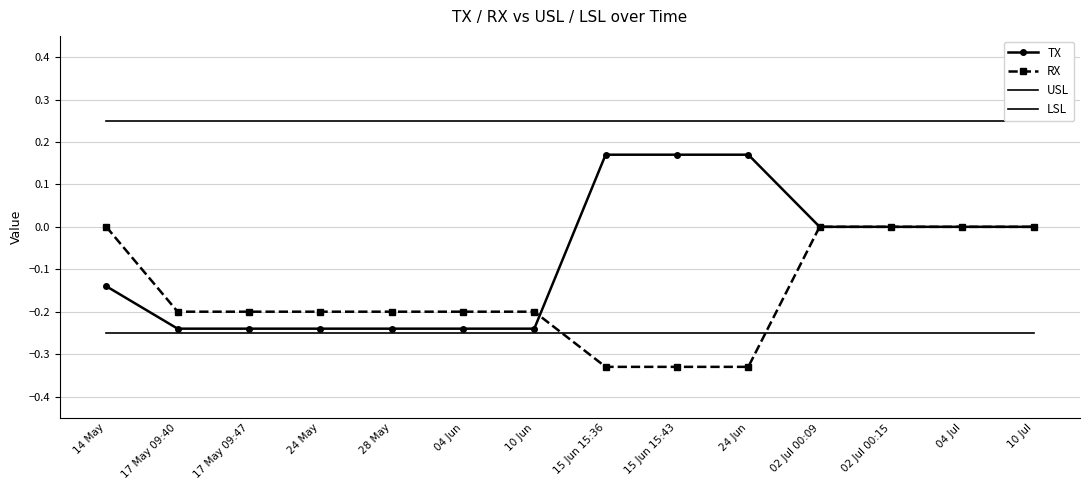

The USL series shows 0.4 at 04 Jul. True or false?

False